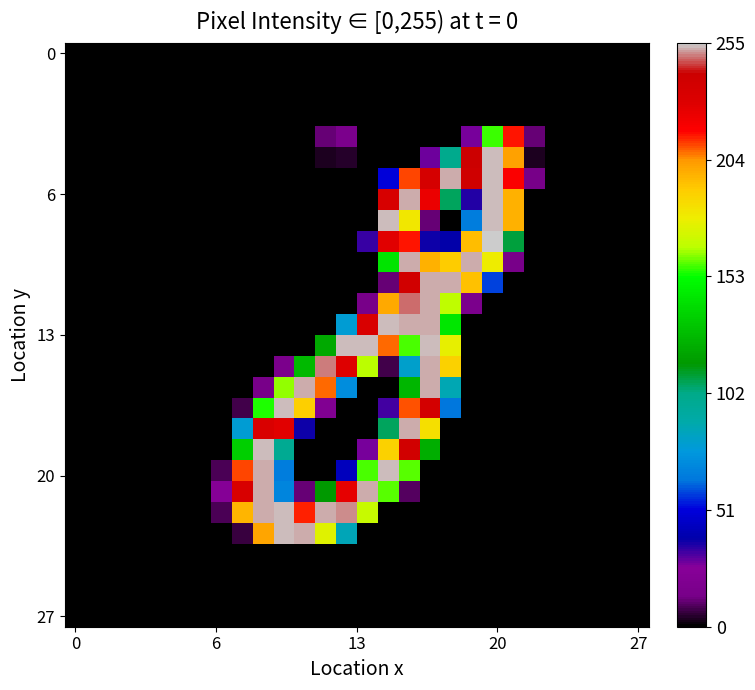

How many series are shown in this chart?

28